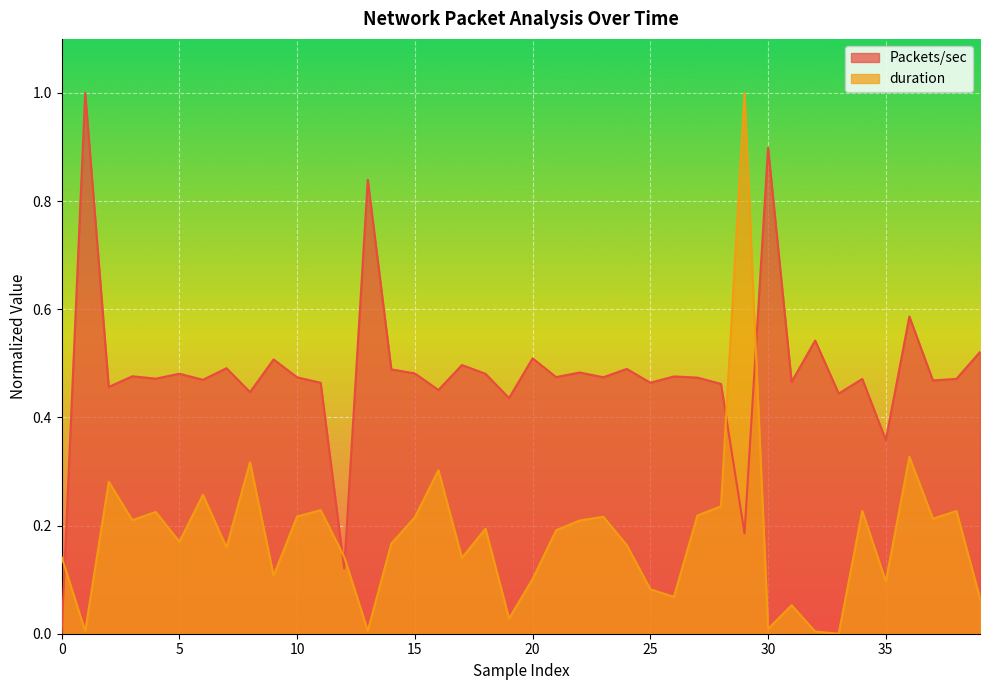

Is the value of Packets/sec at 30 greater than the value of duration at 25?

Yes